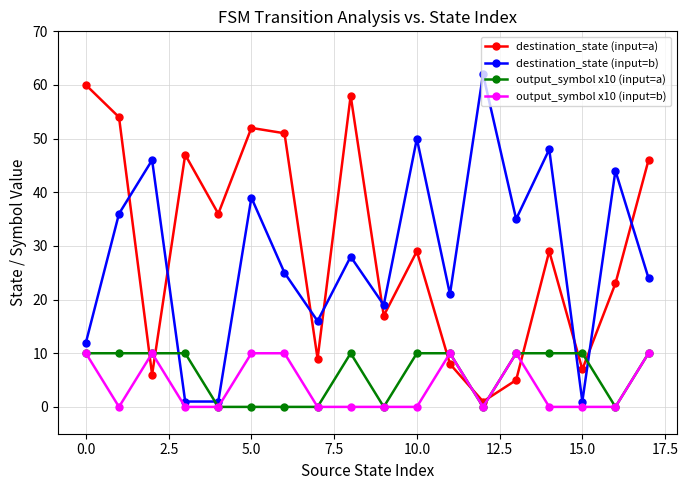

How many interior local peaks does the destination_state (input=a) series have?

5